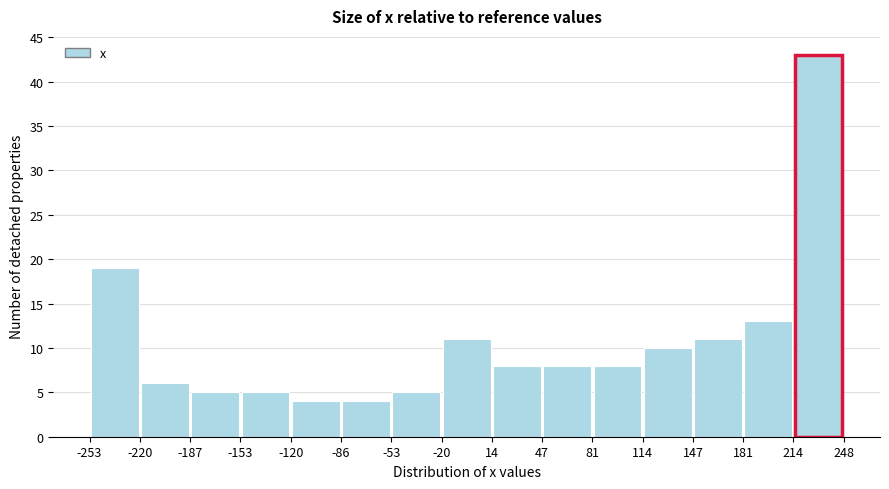

Over which range of the x-axis is the bar tallest?

214 to 248